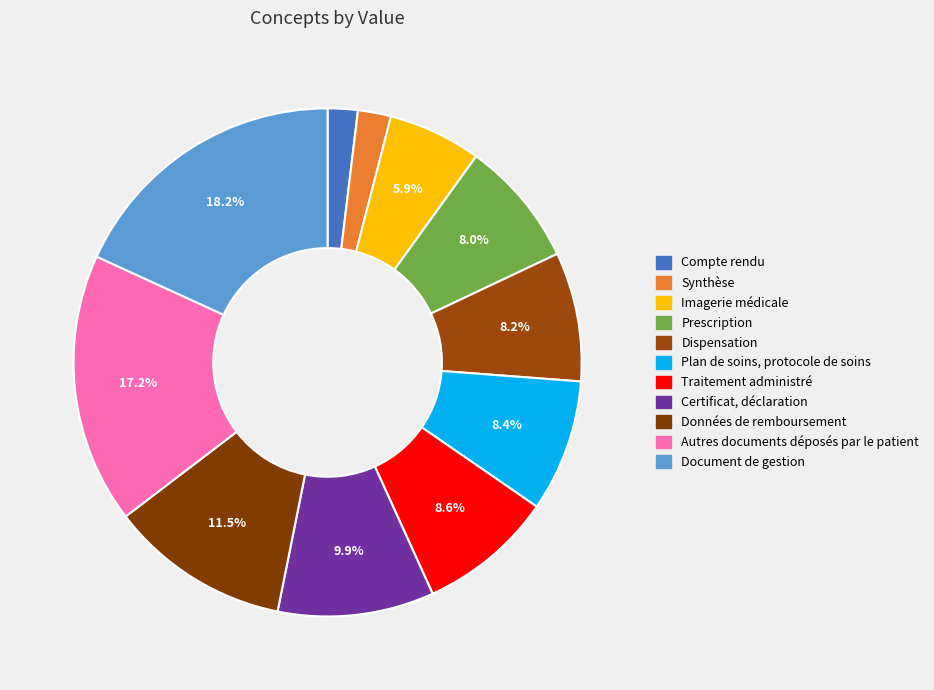

Rank the categories by value from lowest to highest.

Compte rendu, Synthèse, Imagerie médicale, Prescription, Dispensation, Plan de soins, protocole de soins, Traitement administré, Certificat, déclaration, Données de remboursement, Autres documents déposés par le patient, Document de gestion